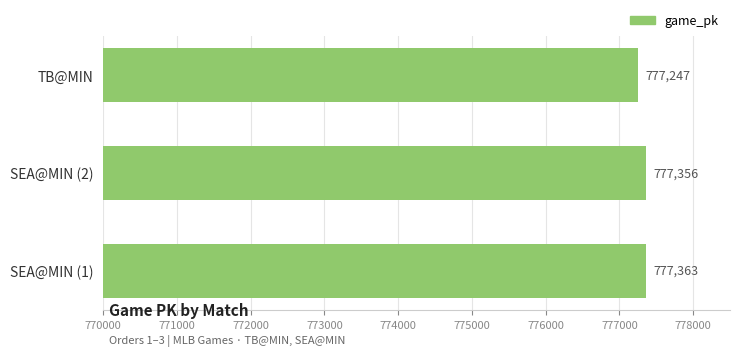

True or false: the data shows 205131 at SEA@MIN (2).

False